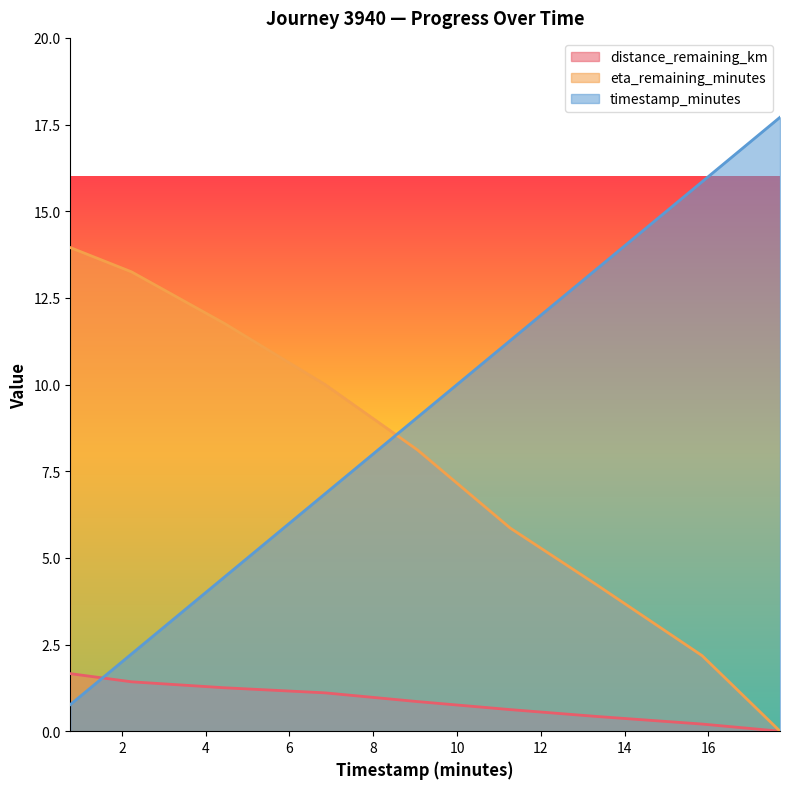

Where do eta_remaining_minutes and timestamp_minutes first cross each other?

6.85 and 9.06